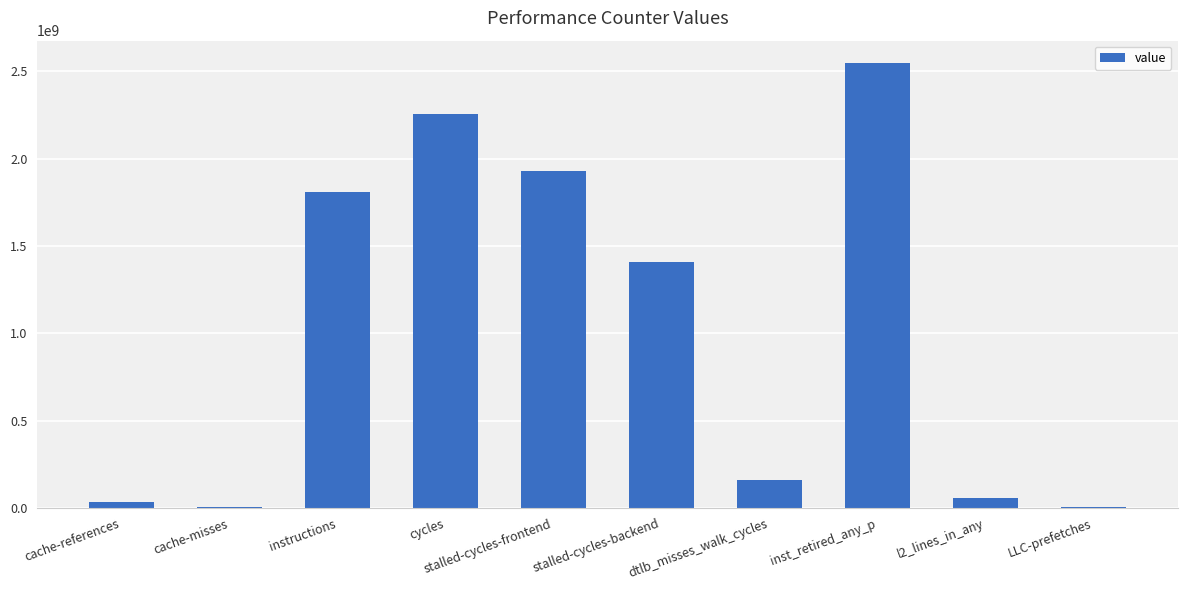

At which label does the data first exceed 1408371911?

instructions